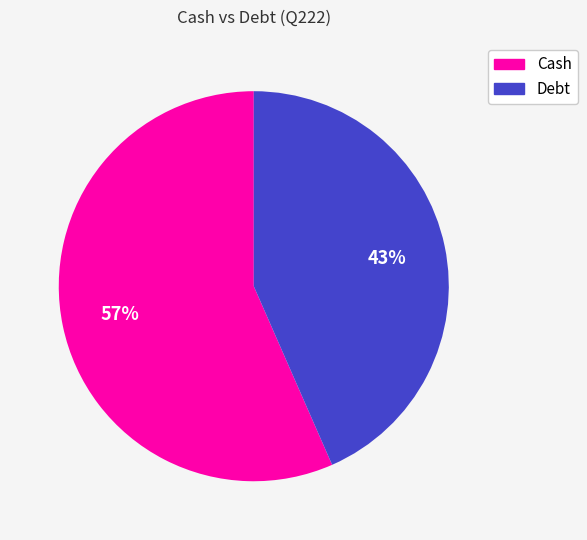

What percentage is the Cash slice, to the nearest percent?

57%